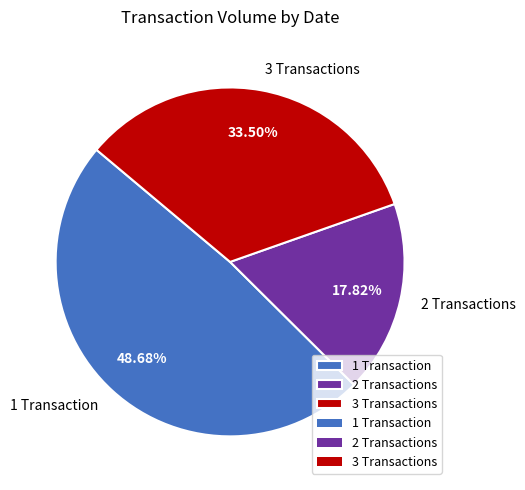

Do 1 Transaction and 2 Transactions together represent more than half of the pie?

Yes